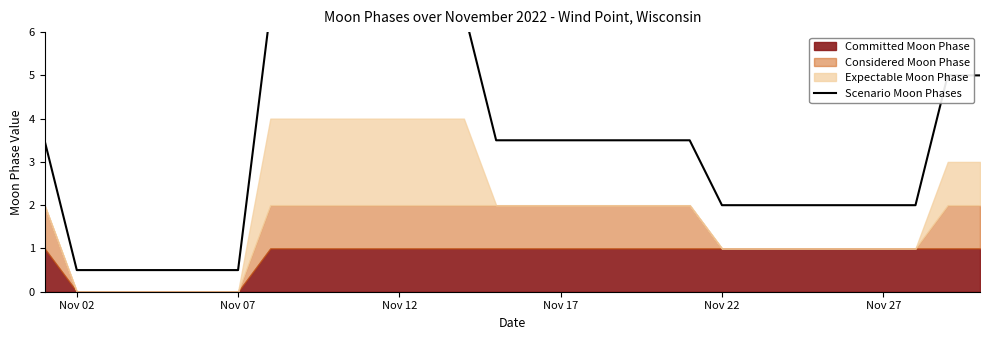

How many values are below 3?

13